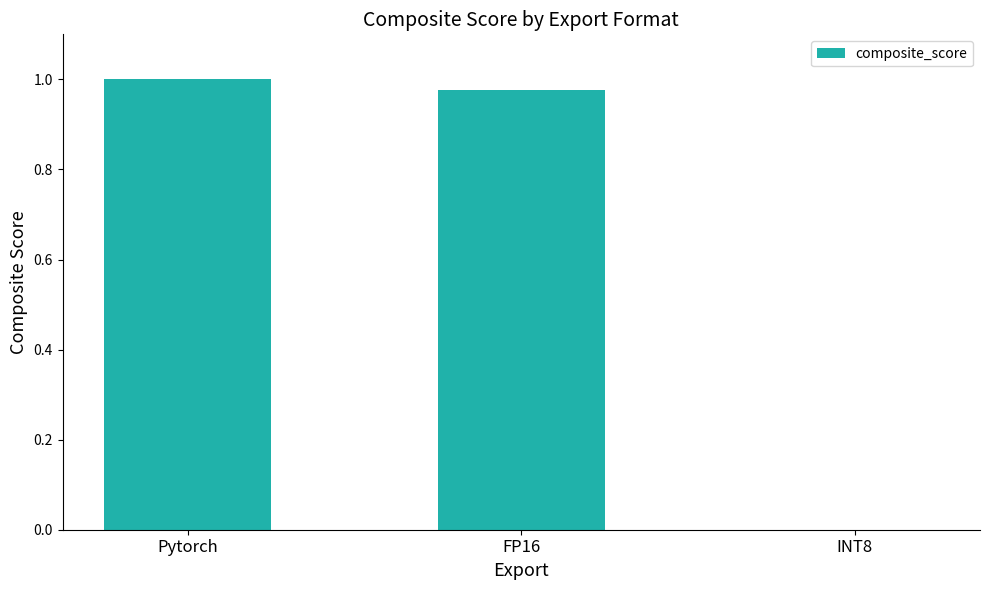

True or false: the data shows -0.6 at INT8.

False